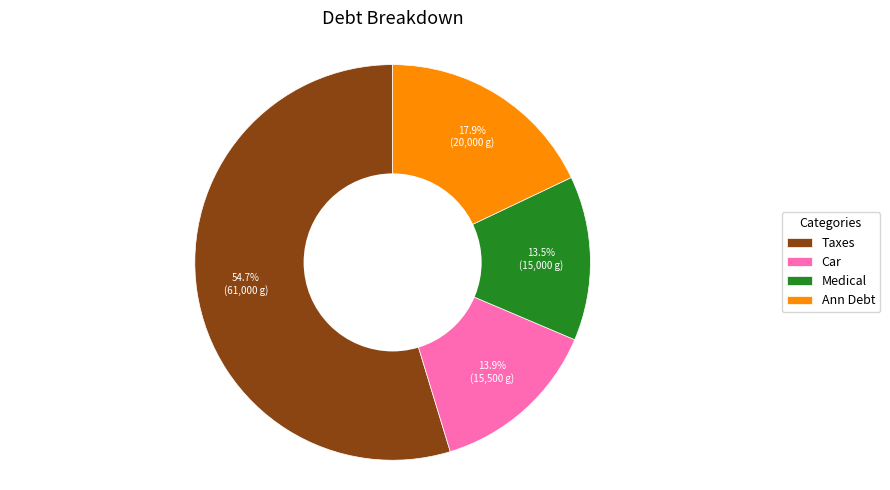

Which category has the biggest portion of the pie?

Taxes